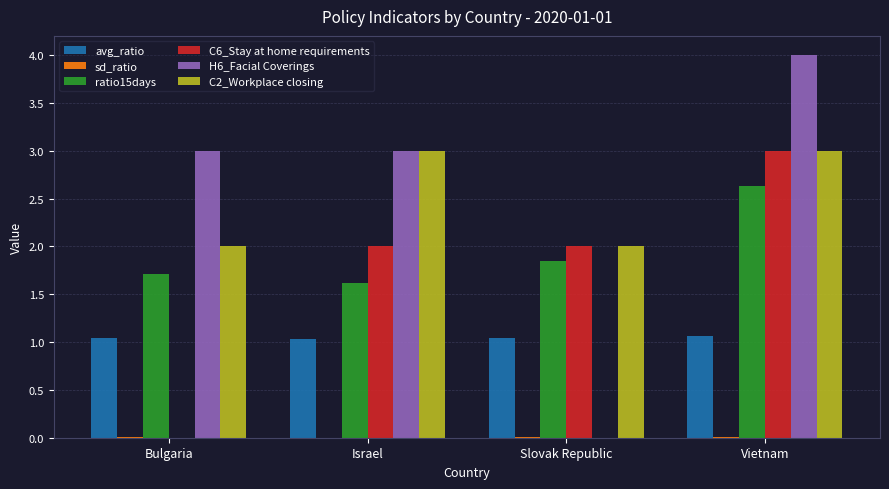

What is the maximum value shown in the chart?

4.0